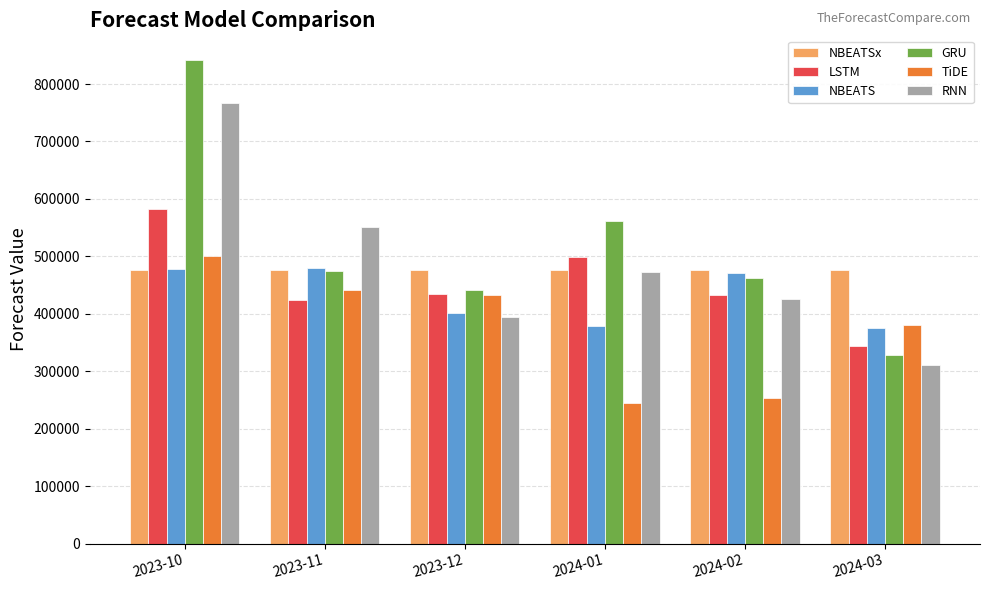

The GRU series shows 462594.6 at 2024-02. True or false?

True